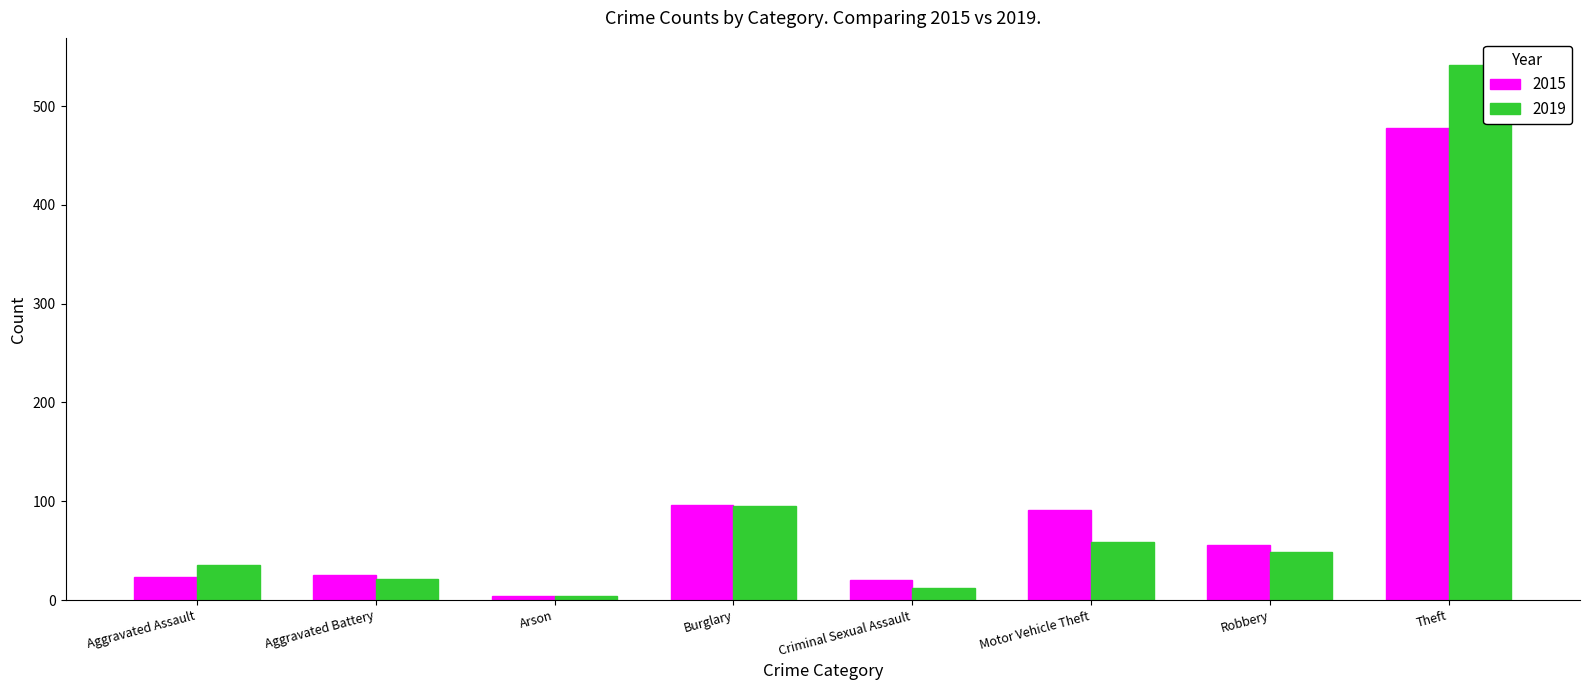

Which series changed the most between Arson and Theft?

2019